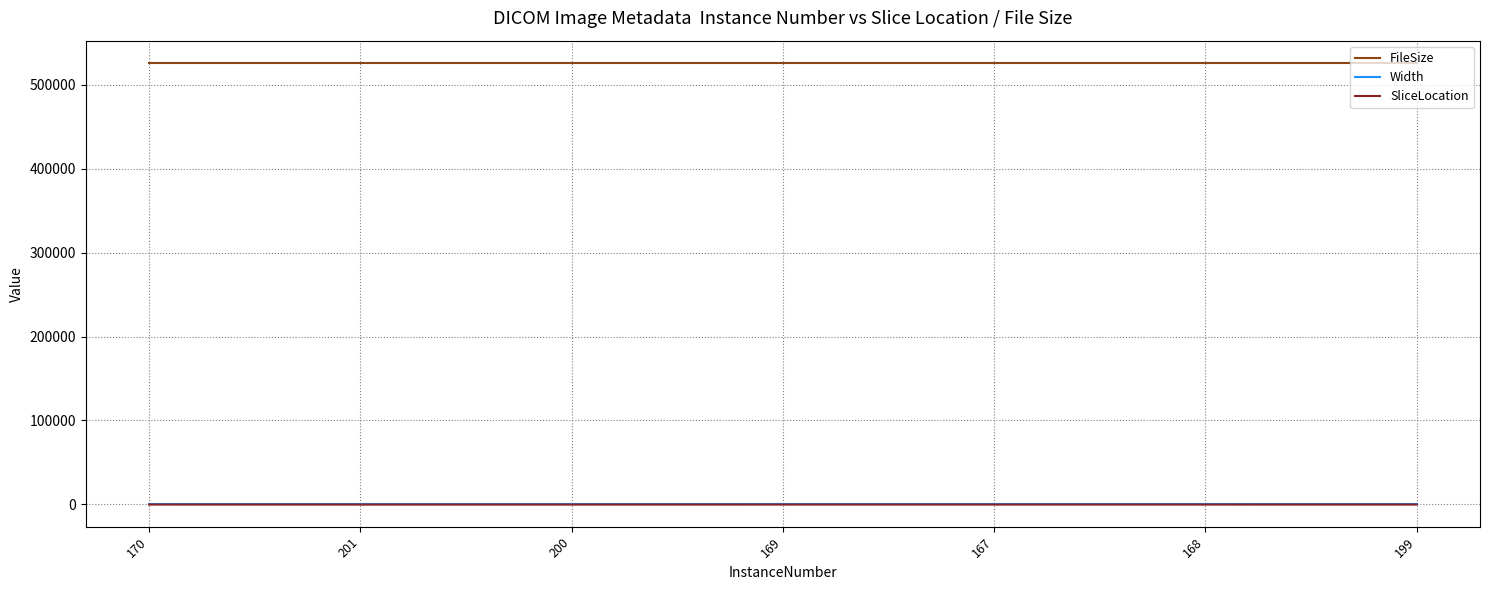

At which label does Width reach its minimum?

170